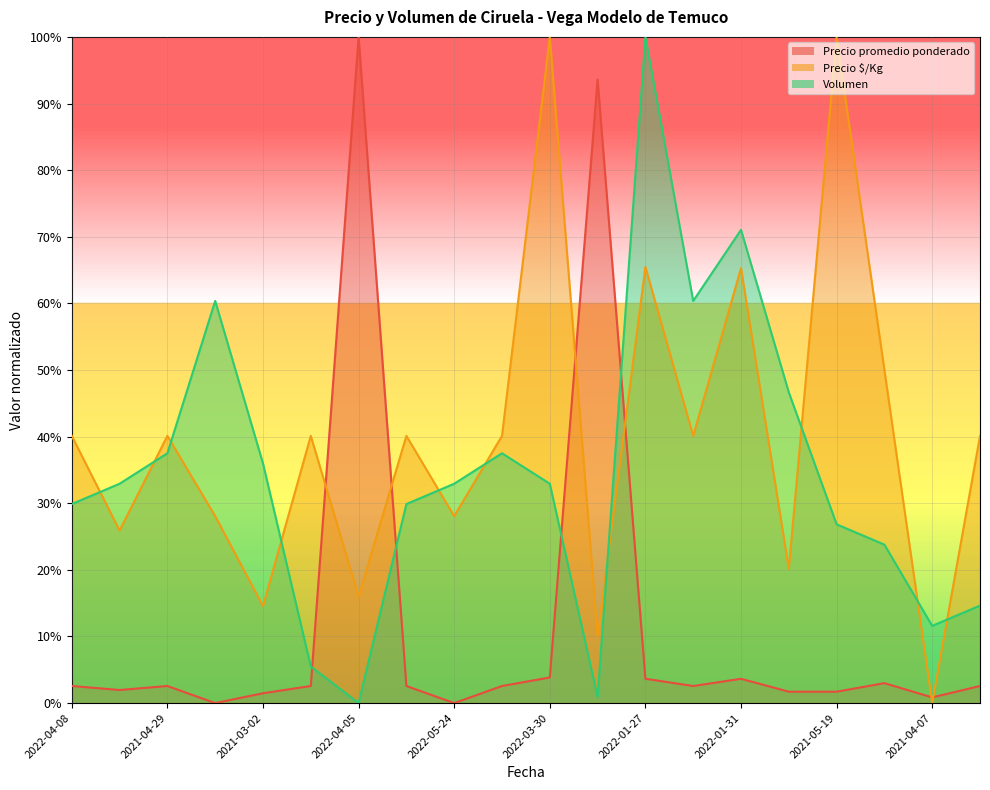

How many values in Volumen are above zero?

19